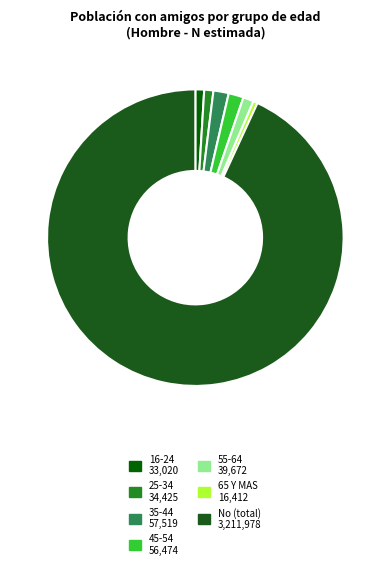

Count the number of slices in the pie.

7